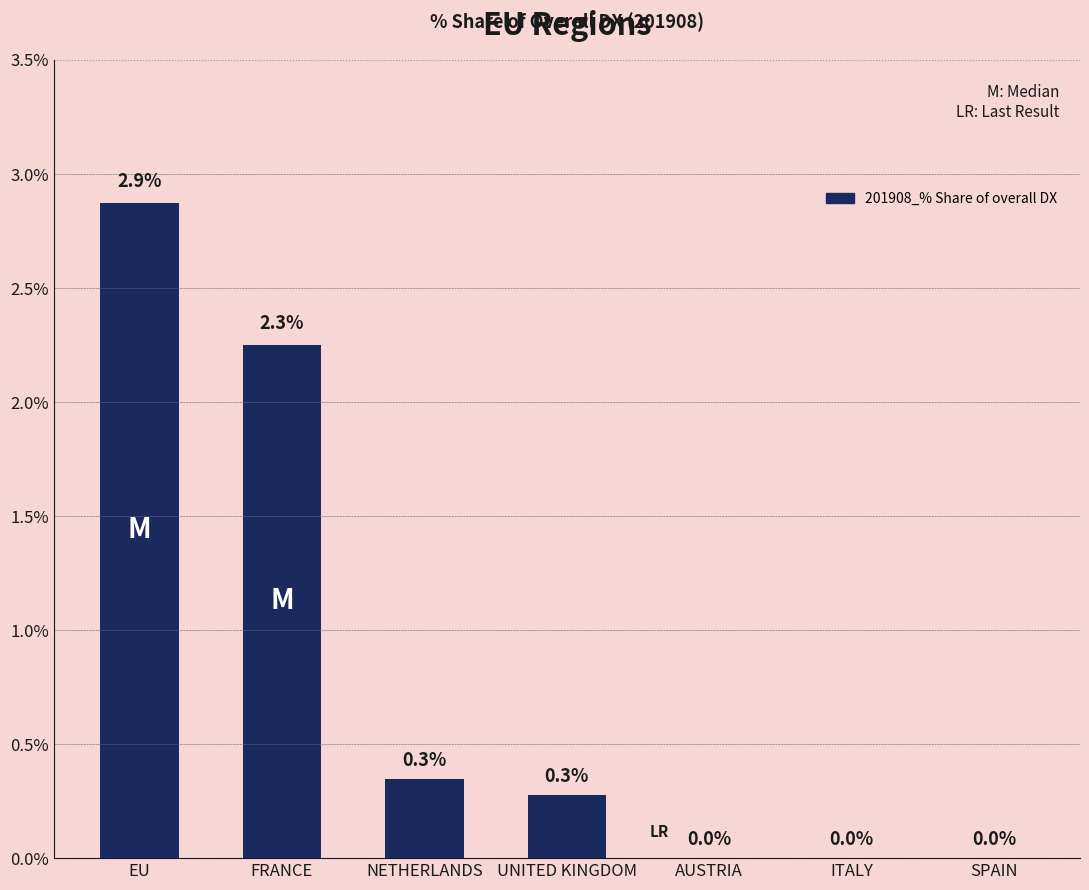

Are the bars grouped side by side (vs. stacked)?

No